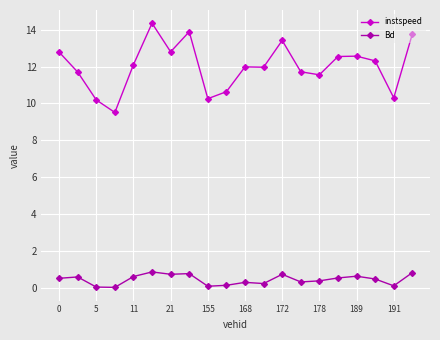

Which series has the largest total across all categories?

instspeed